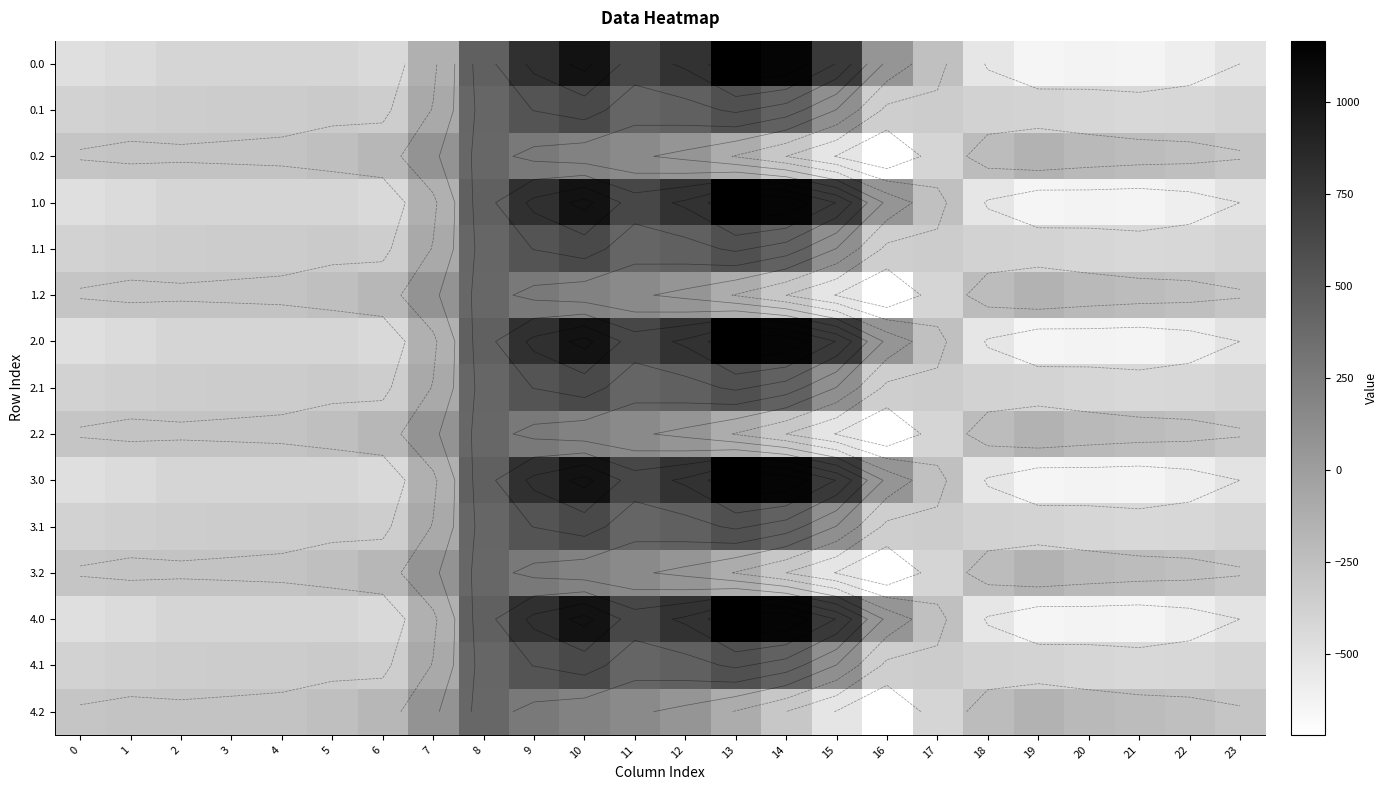

True or false: 2.2 has a value of -52.0 at 13.

False